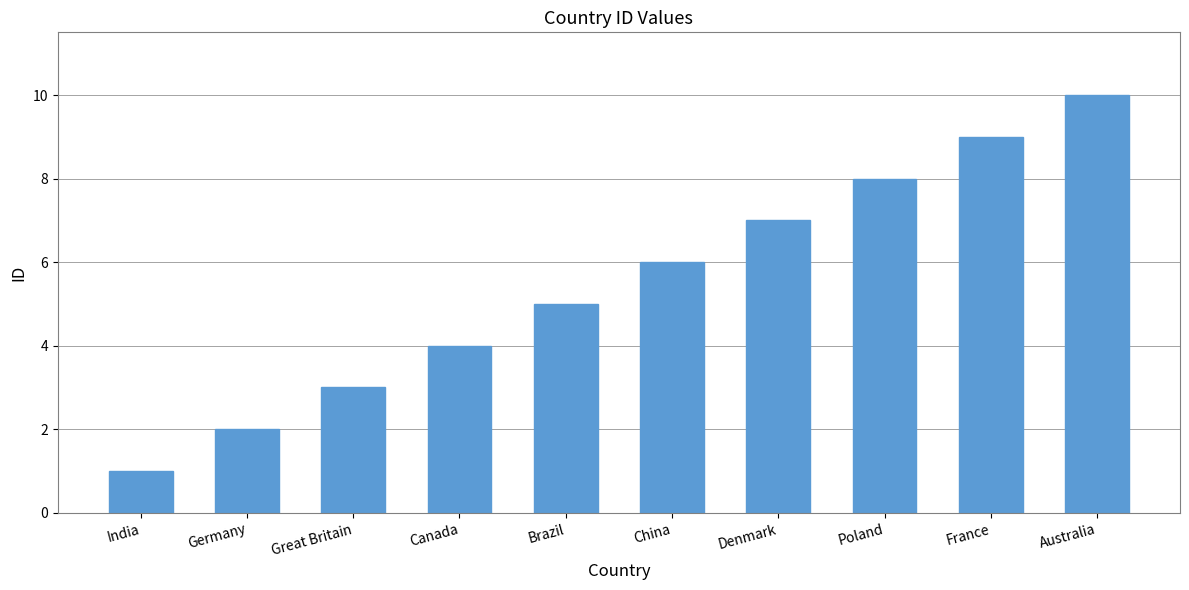

List the labels in order of value, smallest first.

India, Germany, Great Britain, Canada, Brazil, China, Denmark, Poland, France, Australia